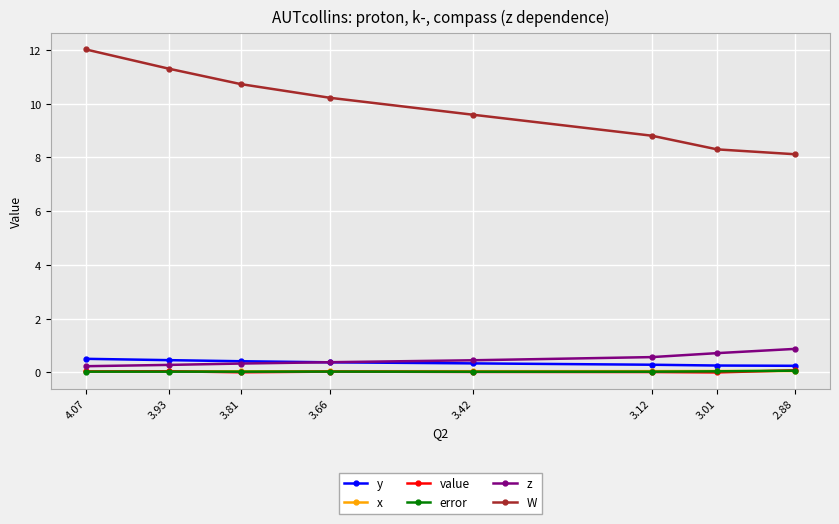

How many lines are shown in the chart?

6